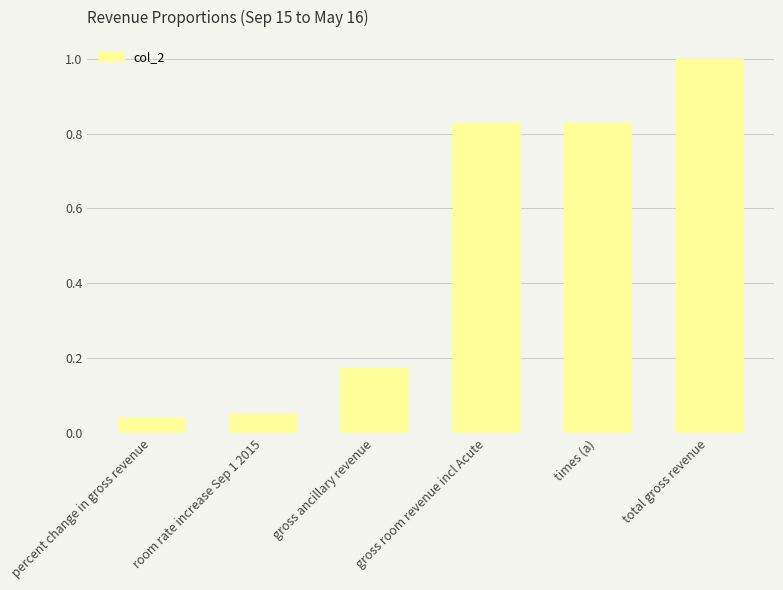

Count the number of data series in this chart.

1